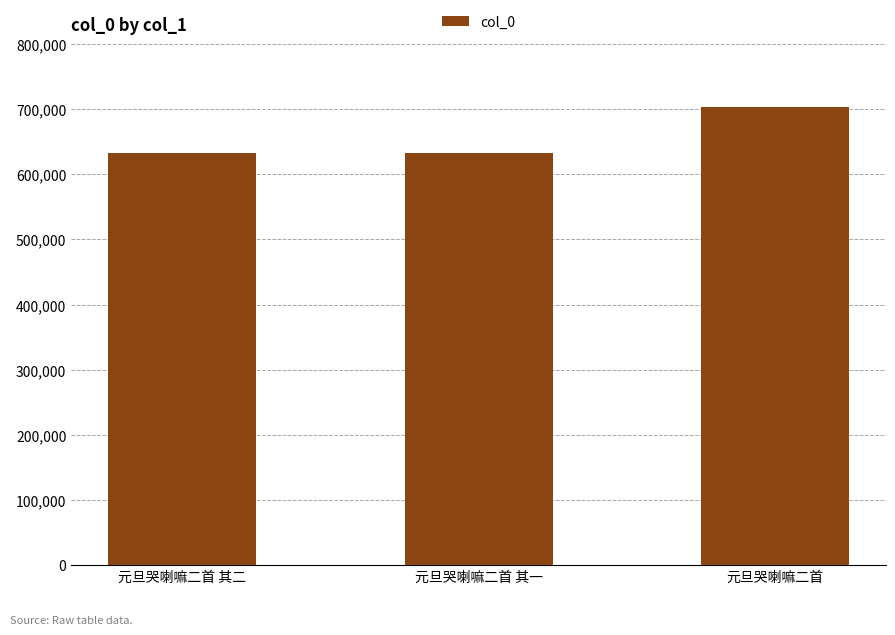

What is the difference between the maximum and minimum values?

70799